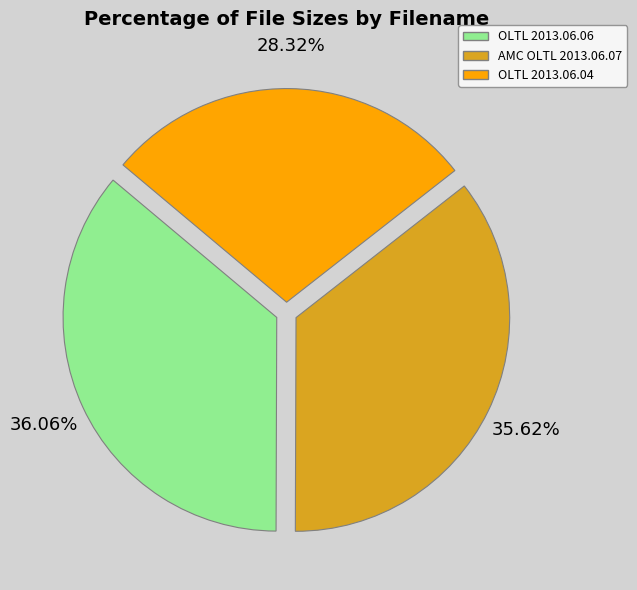

Is there any slice that represents more than half of the pie?

No